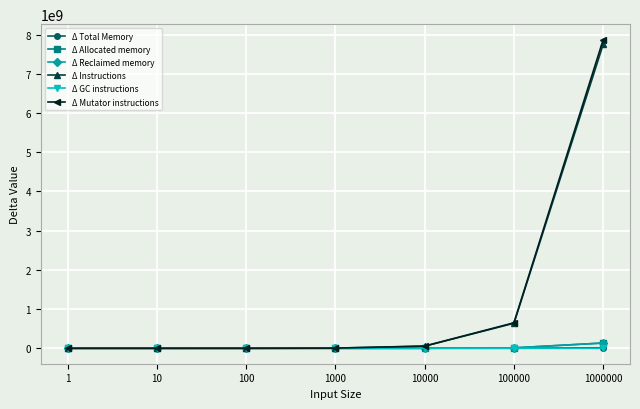

List the series in order of their peak value, highest first.

Δ Mutator instructions, Δ Instructions, Δ Allocated memory, Δ Reclaimed memory, Δ Total Memory, Δ GC instructions